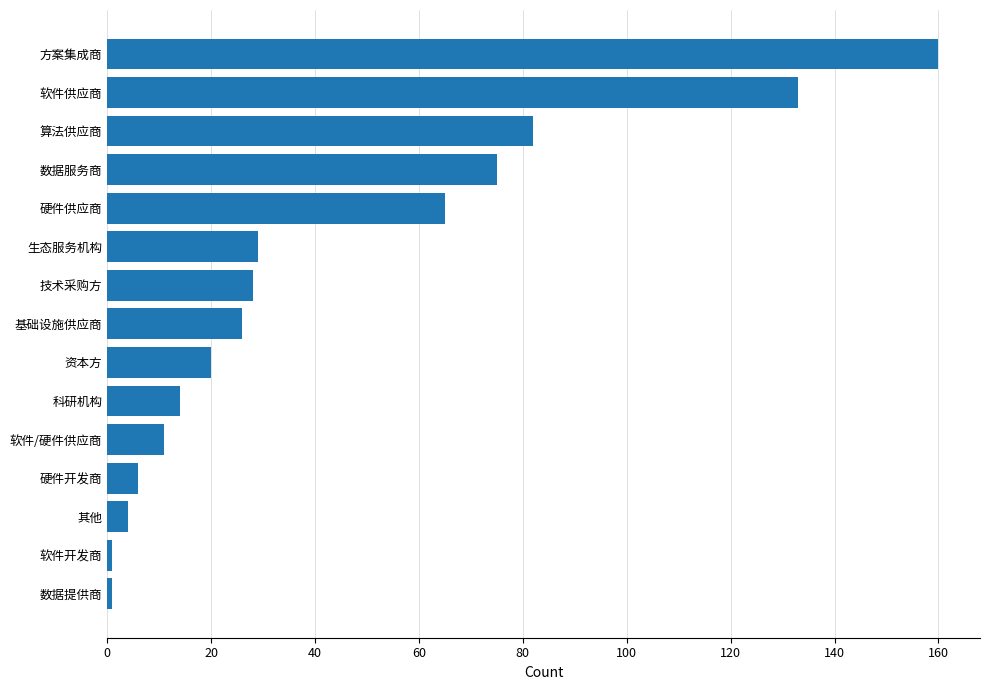

Between 数据服务商 and 软件开发商, which is larger?

数据服务商